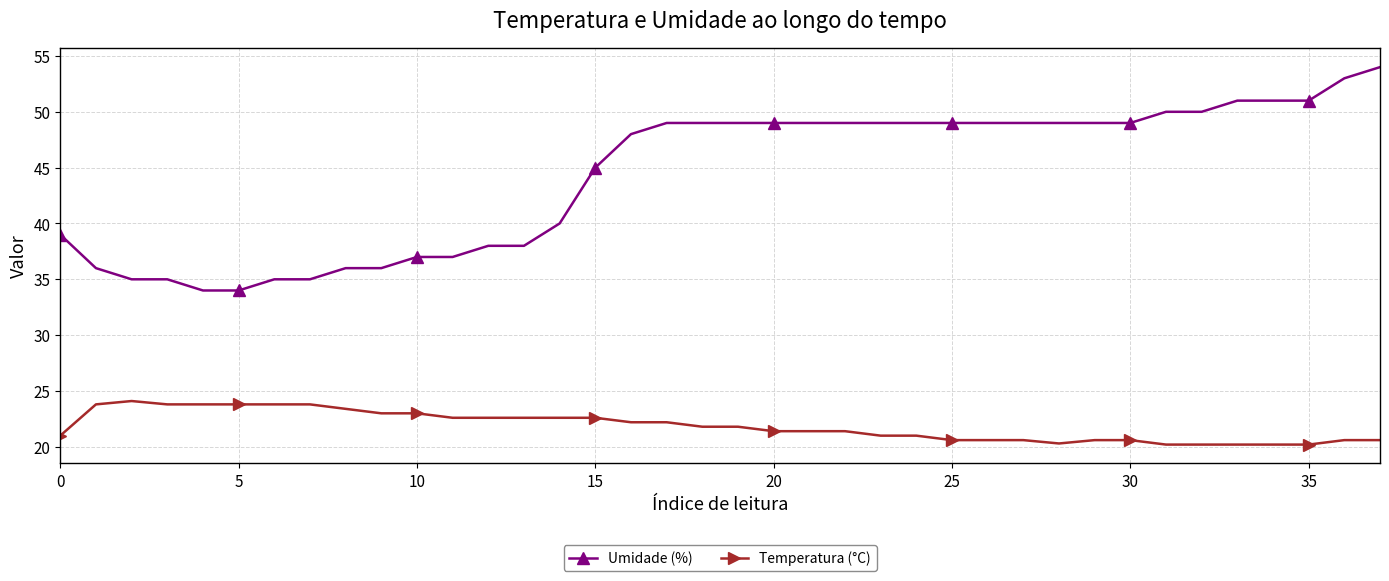

Does the chart have visible grid lines?

Yes